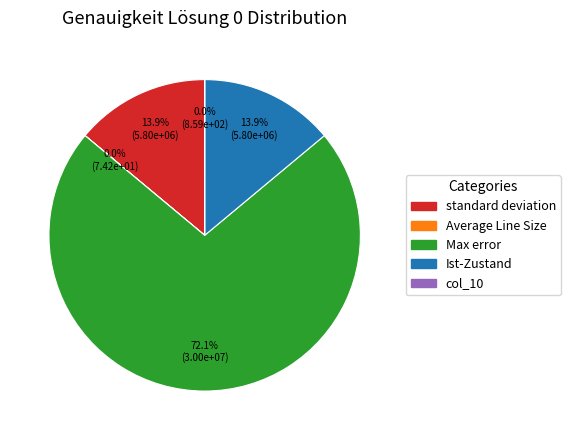

Does any single category account for the majority?

Yes